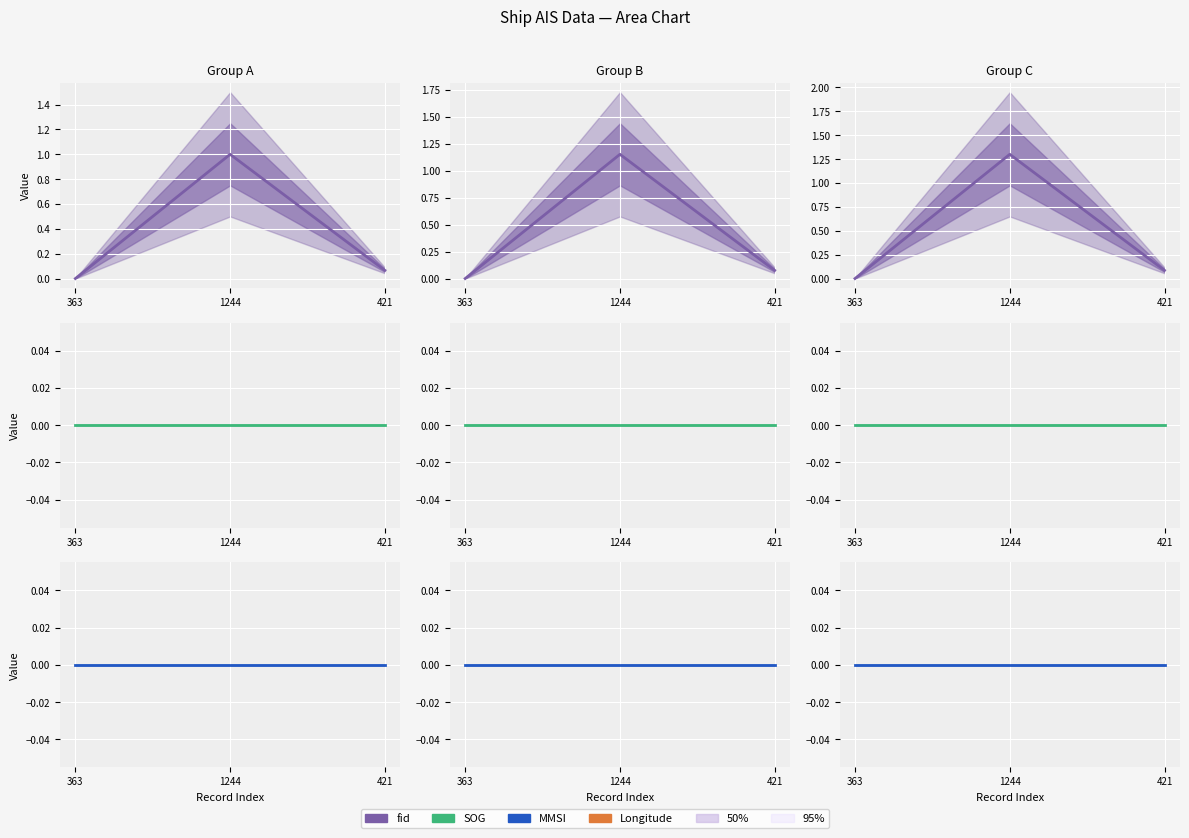

Rank the series by their maximum value, from lowest to highest.

SOG, MMSI, fid